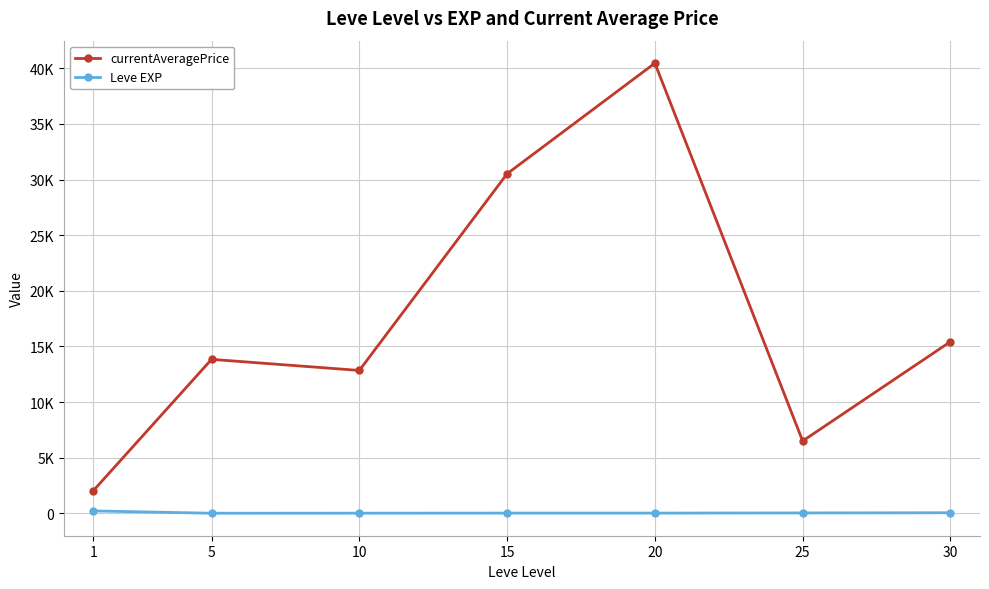

What are all the series names shown in the legend?

currentAveragePrice, Leve EXP